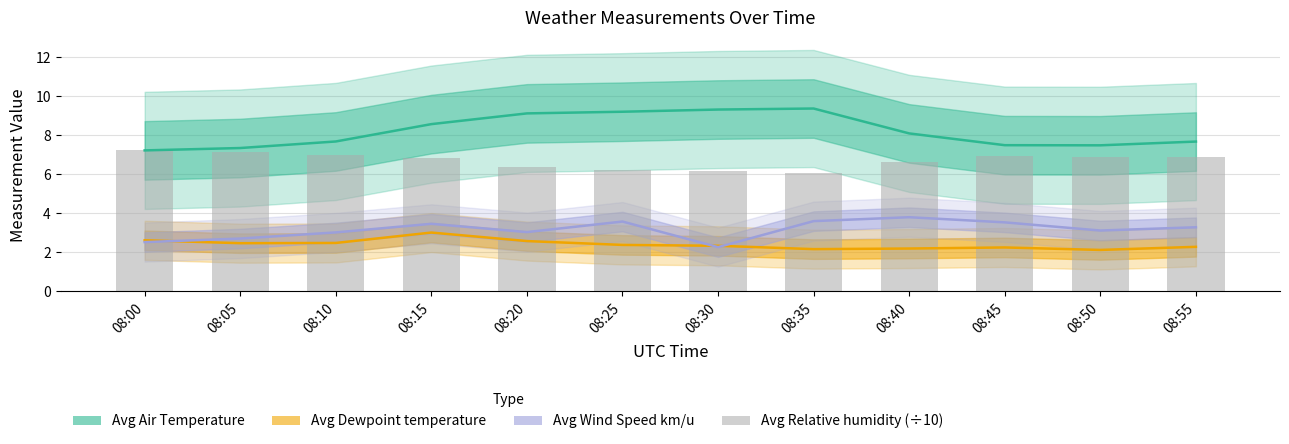

Does the chart contain any negative values?

No